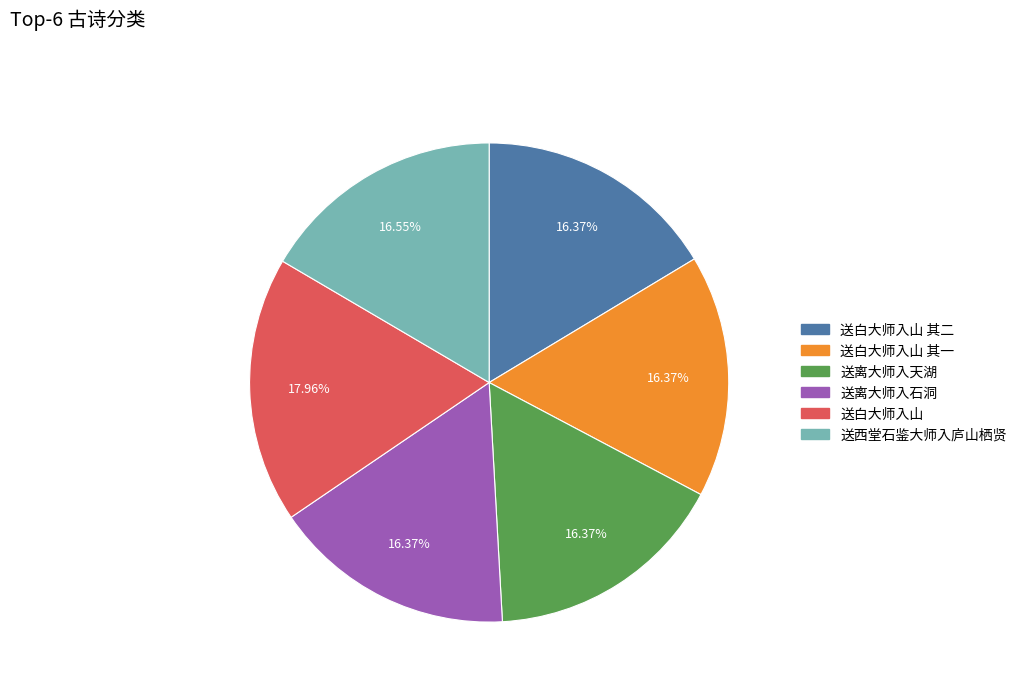

Is there any slice that represents more than half of the pie?

No